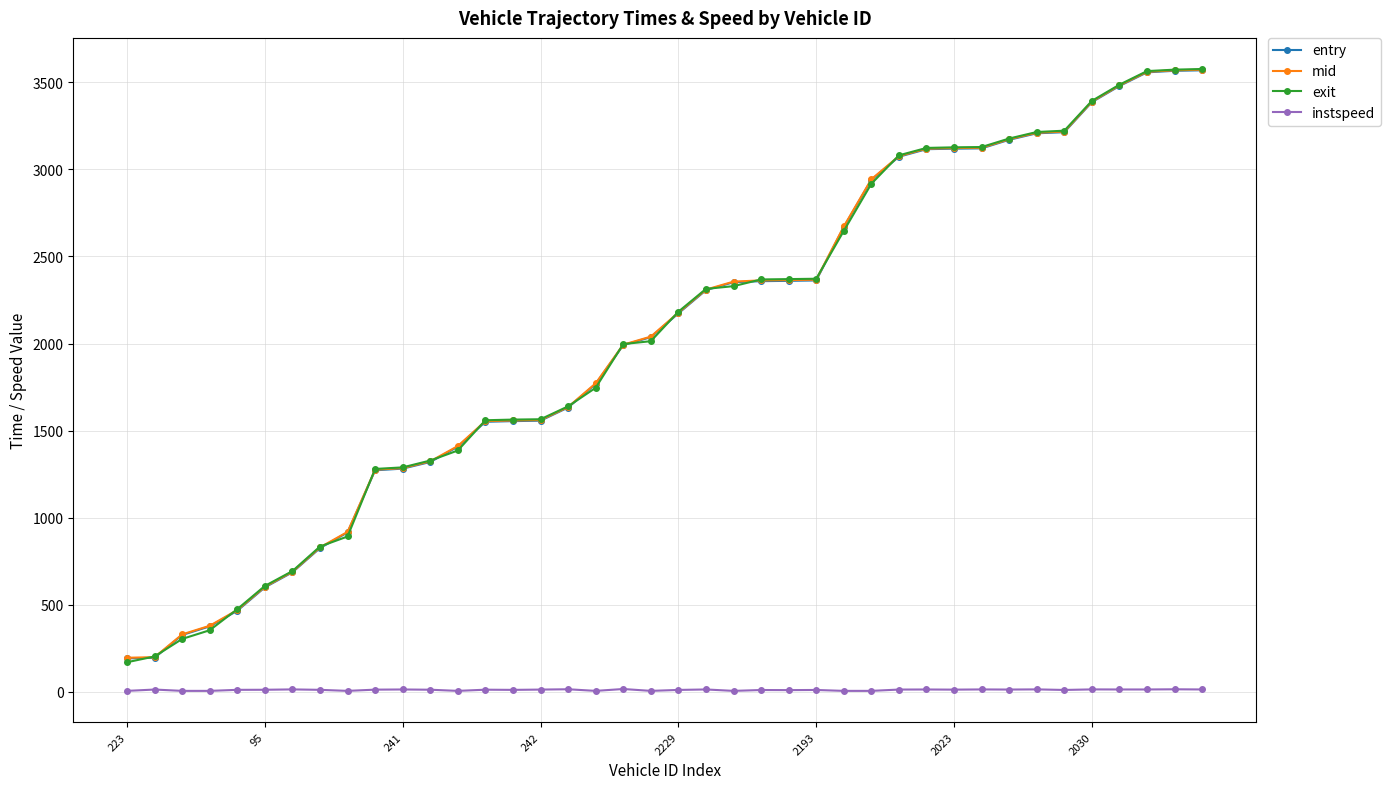

What is the value of the mid point at the 35th from the left?

3217.4